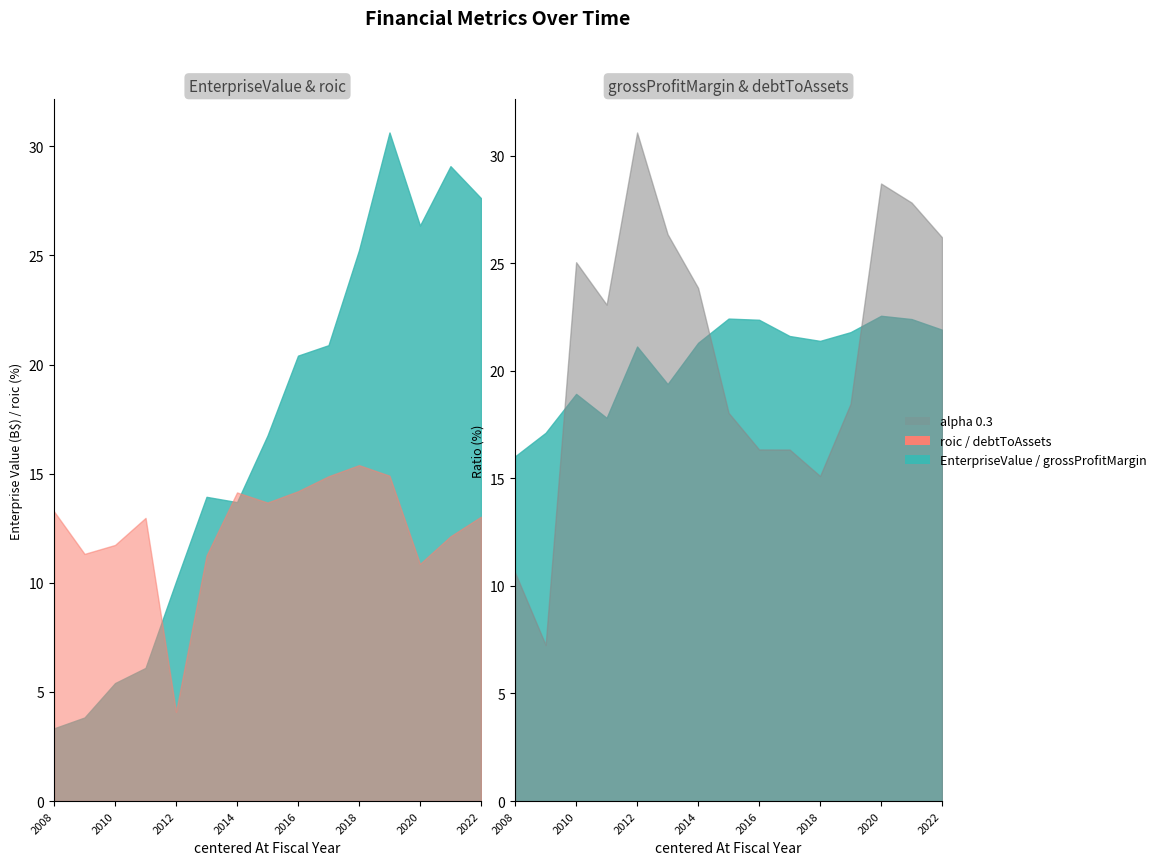

At 2019, list the series in order from largest to smallest.

EnterpriseValue, grossProfitMargin, debtToAssets, roic